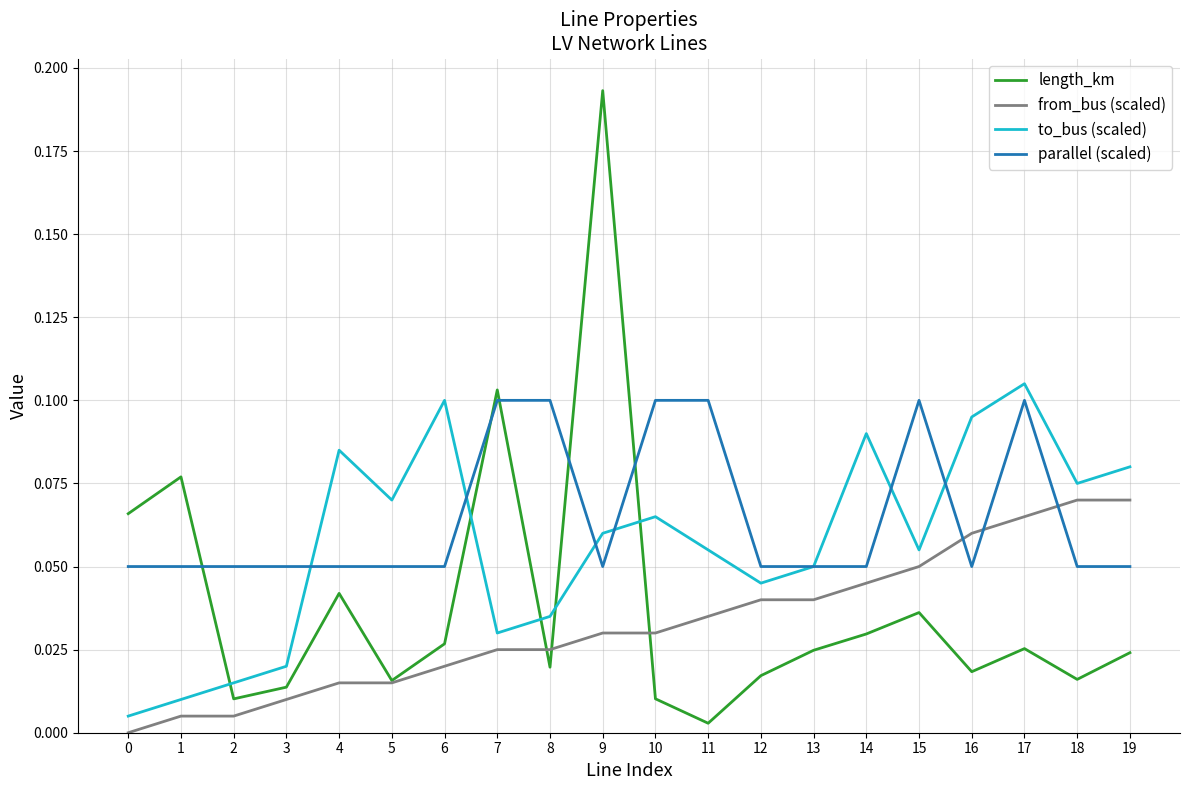

At which category is the sum across all series the highest?

9